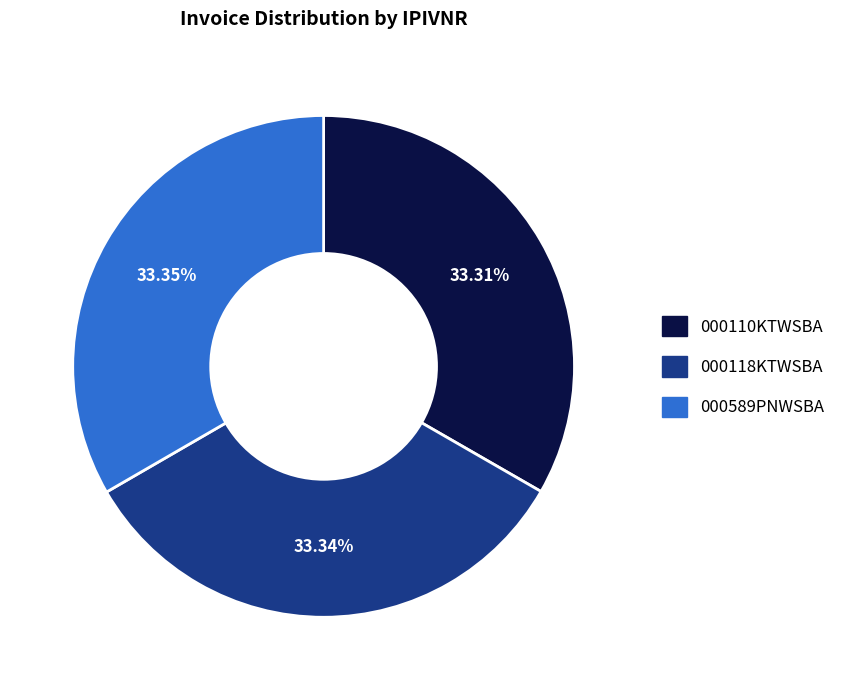

What is the ratio of the value at 000118KTWSBA to the value at 000110KTWSBA?

1.0